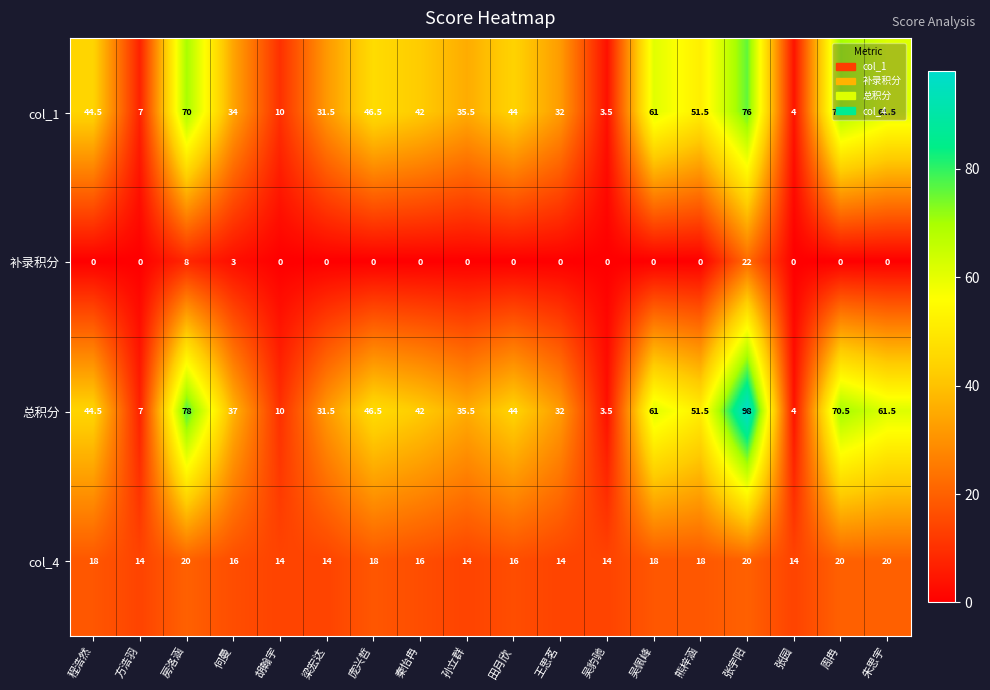

Count the number of categories in the chart.

18